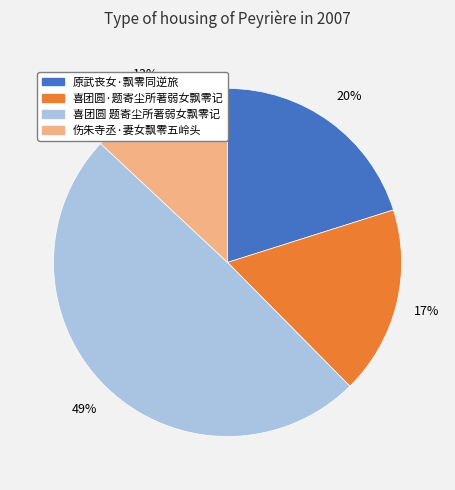

How many slices are in this pie chart?

4